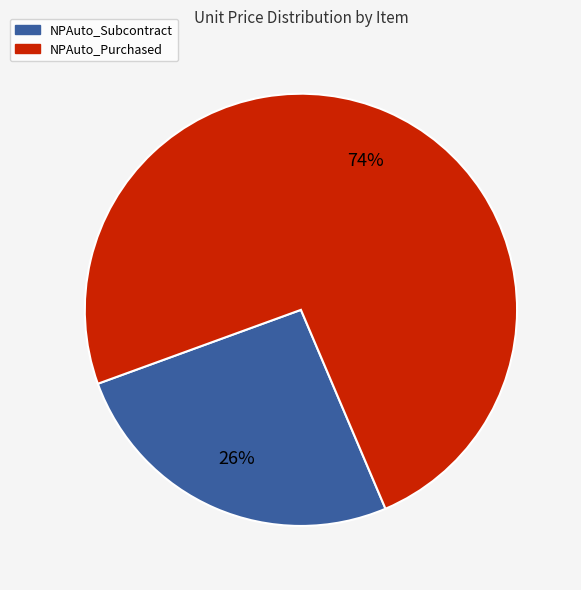

Between NPAuto_Subcontract and NPAuto_Purchased, which is larger?

NPAuto_Purchased